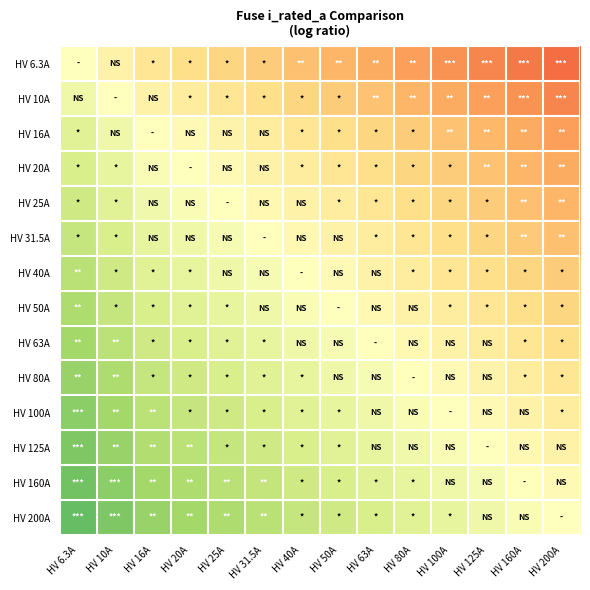

Which label corresponds to the largest value in the chart?

HV 6.3A